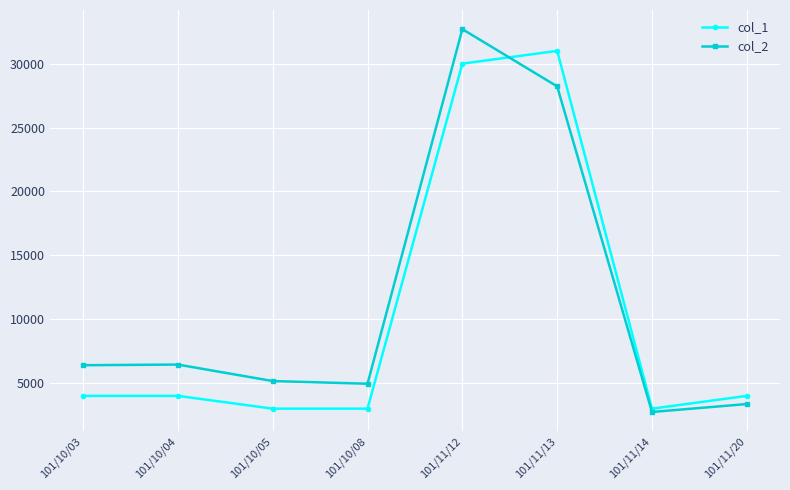

Does the chart have visible grid lines?

Yes